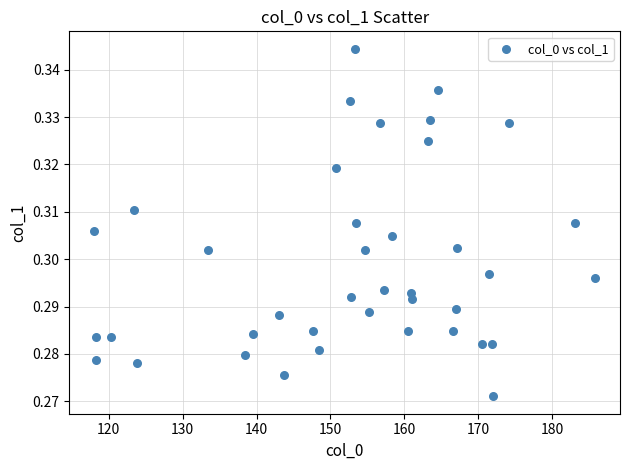

What is the range of X values (max minus min)?

67.8